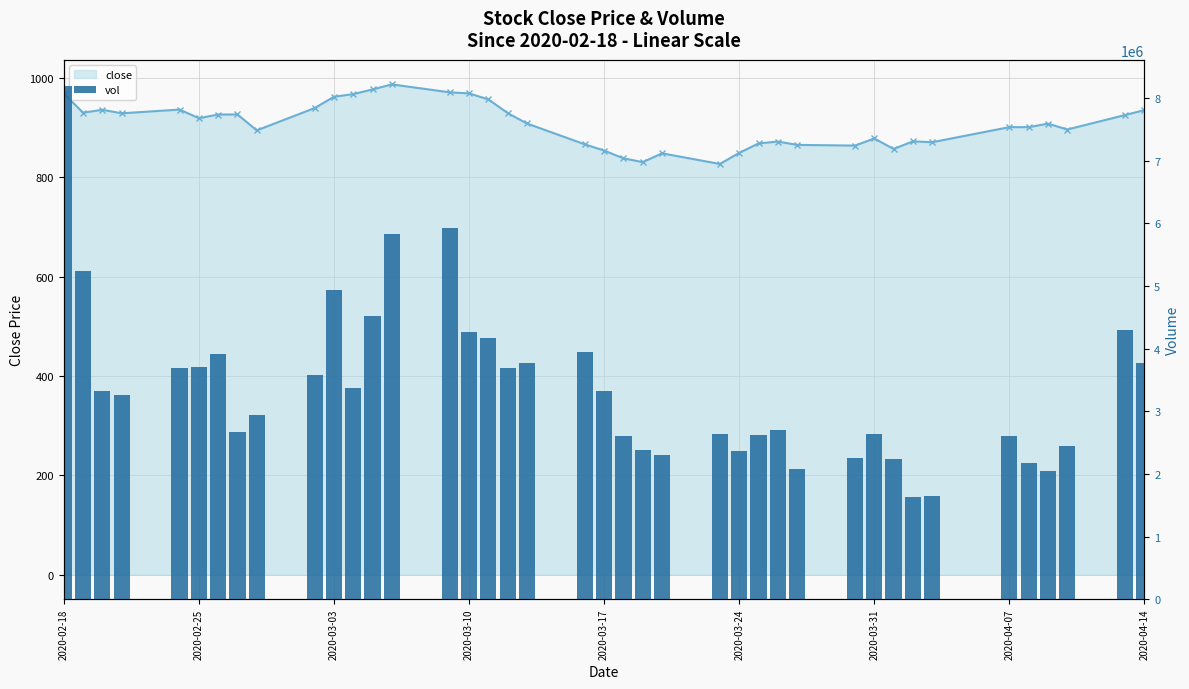

What is the value of the 24th bar from the left?

2309883